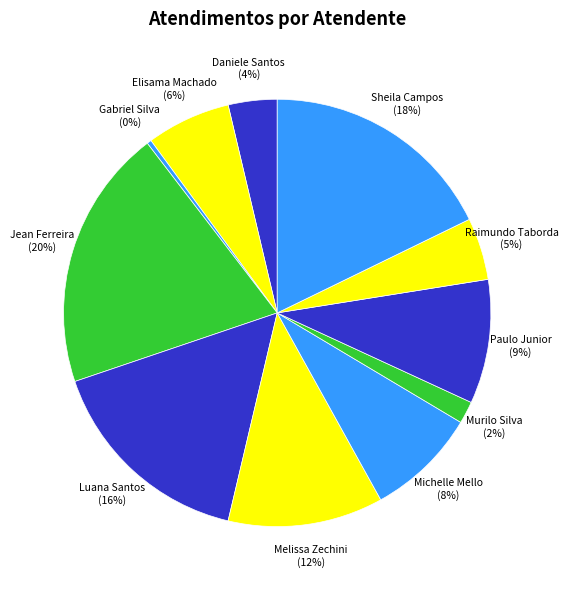

The Melissa Zechini slice represents 12% of the pie. True or false?

True